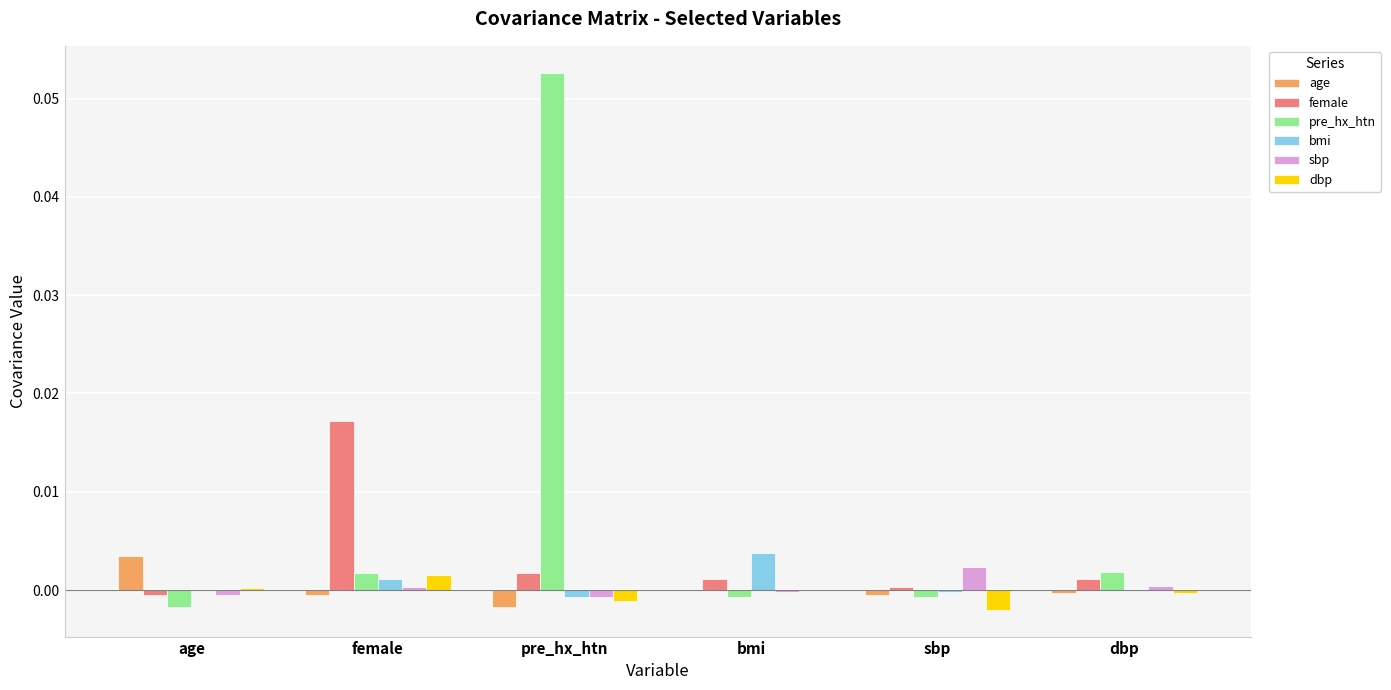

At which label does sbp reach its peak?

sbp